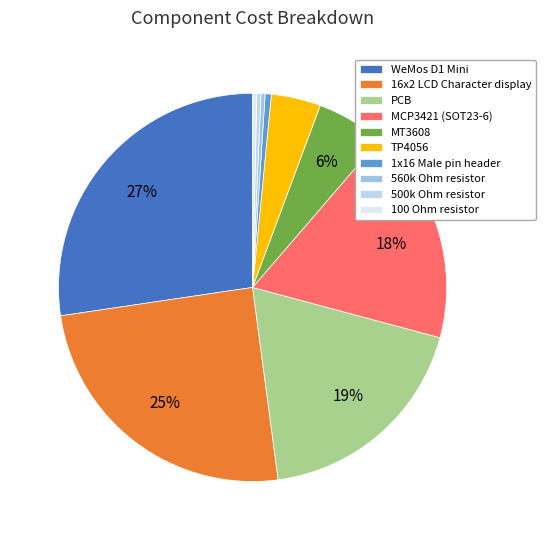

Count the number of slices in the pie.

10